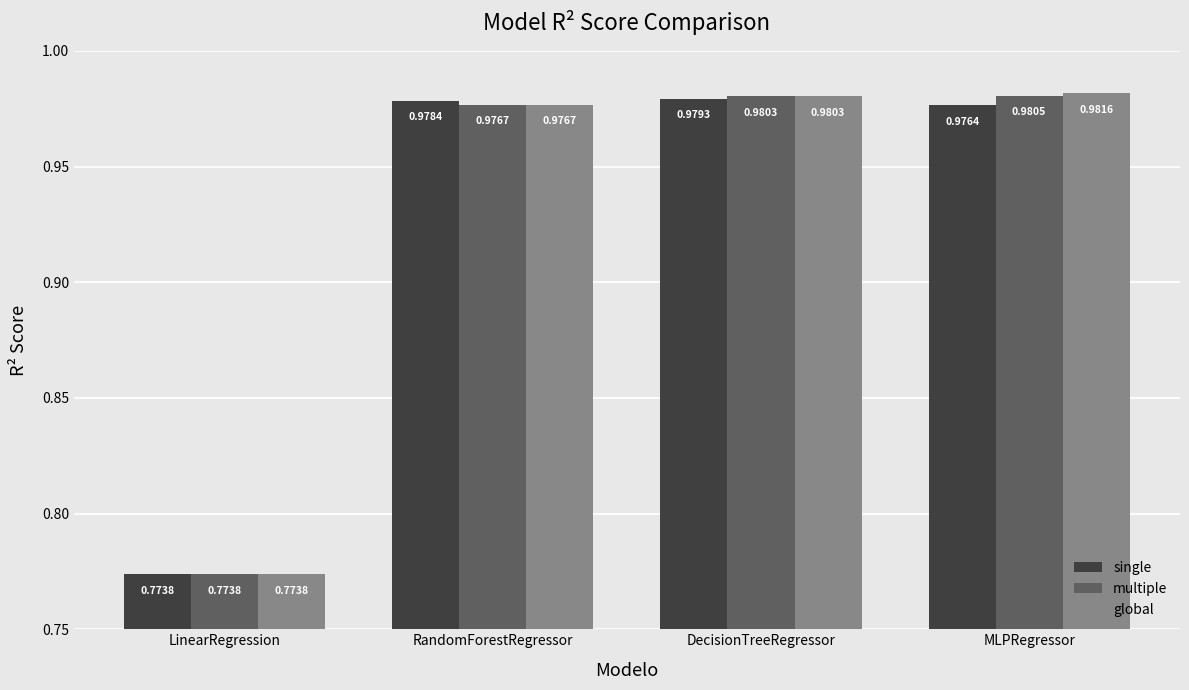

List the series in order of their overall mean, lowest first.

single, multiple, global